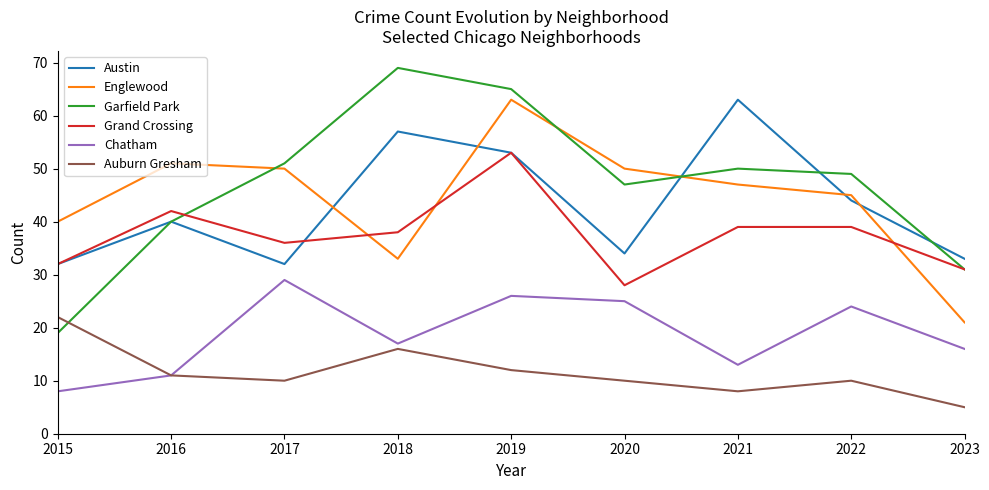

Which series has the largest range (max minus min)?

Garfield Park